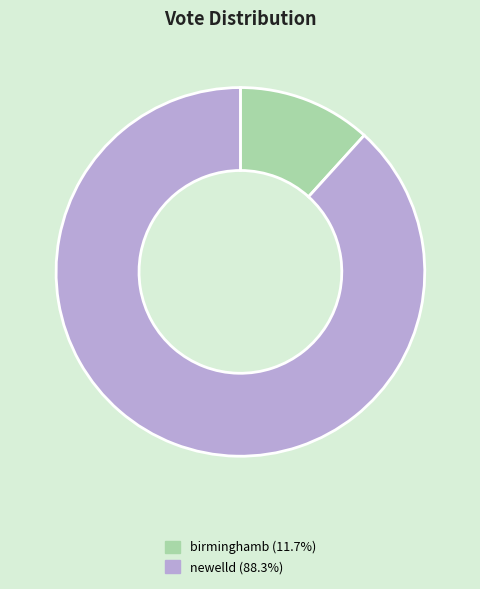

Is the sum of newelld and birminghamb greater than half?

Yes